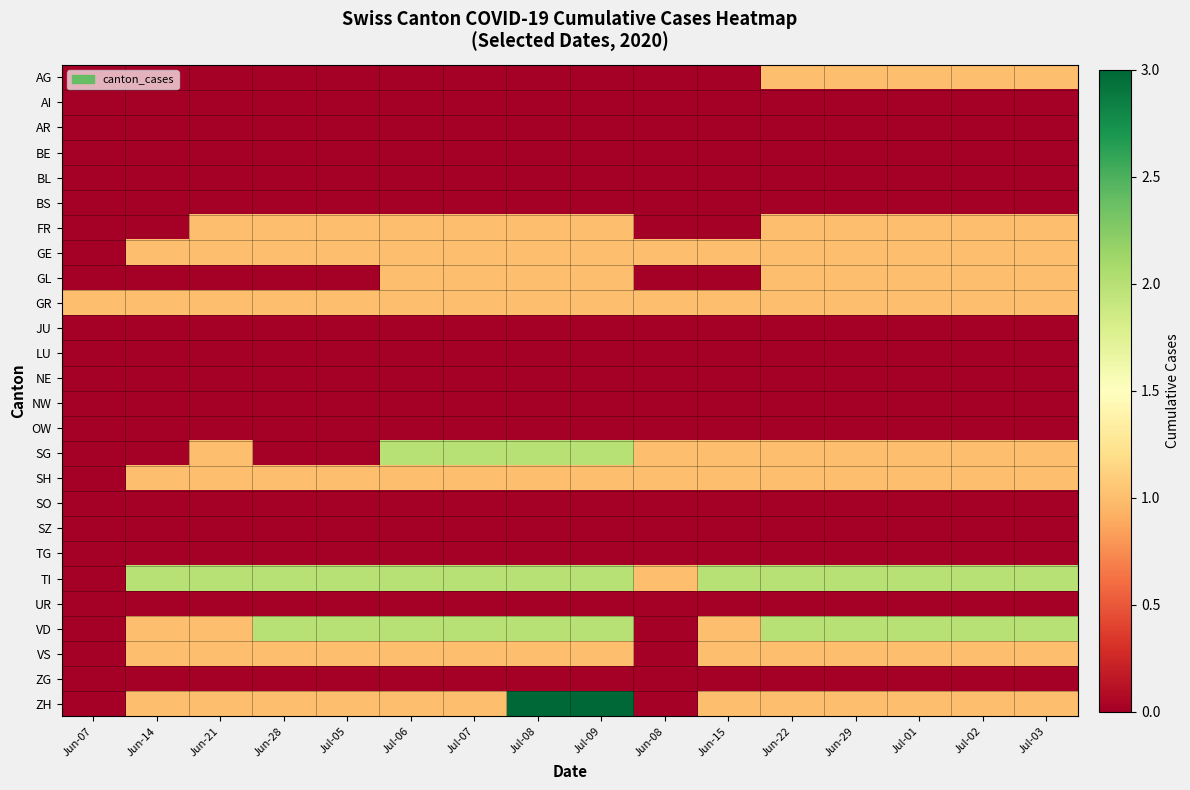

Reading left to right, extract all data points from this chart.

AG: Jun-07=0	Jun-14=0	Jun-21=0	Jun-28=0	Jul-05=0	Jul-06=0	Jul-07=0	Jul-08=0	Jul-09=0	Jun-08=0	Jun-15=0	Jun-22=1	Jun-29=1	Jul-01=1	Jul-02=1	Jul-03=1
AI: Jun-07=0	Jun-14=0	Jun-21=0	Jun-28=0	Jul-05=0	Jul-06=0	Jul-07=0	Jul-08=0	Jul-09=0	Jun-08=0	Jun-15=0	Jun-22=0	Jun-29=0	Jul-01=0	Jul-02=0	Jul-03=0
AR: Jun-07=0	Jun-14=0	Jun-21=0	Jun-28=0	Jul-05=0	Jul-06=0	Jul-07=0	Jul-08=0	Jul-09=0	Jun-08=0	Jun-15=0	Jun-22=0	Jun-29=0	Jul-01=0	Jul-02=0	Jul-03=0
BE: Jun-07=0	Jun-14=0	Jun-21=0	Jun-28=0	Jul-05=0	Jul-06=0	Jul-07=0	Jul-08=0	Jul-09=0	Jun-08=0	Jun-15=0	Jun-22=0	Jun-29=0	Jul-01=0	Jul-02=0	Jul-03=0
BL: Jun-07=0	Jun-14=0	Jun-21=0	Jun-28=0	Jul-05=0	Jul-06=0	Jul-07=0	Jul-08=0	Jul-09=0	Jun-08=0	Jun-15=0	Jun-22=0	Jun-29=0	Jul-01=0	Jul-02=0	Jul-03=0
BS: Jun-07=0	Jun-14=0	Jun-21=0	Jun-28=0	Jul-05=0	Jul-06=0	Jul-07=0	Jul-08=0	Jul-09=0	Jun-08=0	Jun-15=0	Jun-22=0	Jun-29=0	Jul-01=0	Jul-02=0	Jul-03=0
FR: Jun-07=0	Jun-14=0	Jun-21=1	Jun-28=1	Jul-05=1	Jul-06=1	Jul-07=1	Jul-08=1	Jul-09=1	Jun-08=0	Jun-15=0	Jun-22=1	Jun-29=1	Jul-01=1	Jul-02=1	Jul-03=1
GE: Jun-07=0	Jun-14=1	Jun-21=1	Jun-28=1	Jul-05=1	Jul-06=1	Jul-07=1	Jul-08=1	Jul-09=1	Jun-08=1	Jun-15=1	Jun-22=1	Jun-29=1	Jul-01=1	Jul-02=1	Jul-03=1
GL: Jun-07=0	Jun-14=0	Jun-21=0	Jun-28=0	Jul-05=0	Jul-06=1	Jul-07=1	Jul-08=1	Jul-09=1	Jun-08=0	Jun-15=0	Jun-22=1	Jun-29=1	Jul-01=1	Jul-02=1	Jul-03=1
GR: Jun-07=1	Jun-14=1	Jun-21=1	Jun-28=1	Jul-05=1	Jul-06=1	Jul-07=1	Jul-08=1	Jul-09=1	Jun-08=1	Jun-15=1	Jun-22=1	Jun-29=1	Jul-01=1	Jul-02=1	Jul-03=1
JU: Jun-07=0	Jun-14=0	Jun-21=0	Jun-28=0	Jul-05=0	Jul-06=0	Jul-07=0	Jul-08=0	Jul-09=0	Jun-08=0	Jun-15=0	Jun-22=0	Jun-29=0	Jul-01=0	Jul-02=0	Jul-03=0
LU: Jun-07=0	Jun-14=0	Jun-21=0	Jun-28=0	Jul-05=0	Jul-06=0	Jul-07=0	Jul-08=0	Jul-09=0	Jun-08=0	Jun-15=0	Jun-22=0	Jun-29=0	Jul-01=0	Jul-02=0	Jul-03=0
NE: Jun-07=0	Jun-14=0	Jun-21=0	Jun-28=0	Jul-05=0	Jul-06=0	Jul-07=0	Jul-08=0	Jul-09=0	Jun-08=0	Jun-15=0	Jun-22=0	Jun-29=0	Jul-01=0	Jul-02=0	Jul-03=0
NW: Jun-07=0	Jun-14=0	Jun-21=0	Jun-28=0	Jul-05=0	Jul-06=0	Jul-07=0	Jul-08=0	Jul-09=0	Jun-08=0	Jun-15=0	Jun-22=0	Jun-29=0	Jul-01=0	Jul-02=0	Jul-03=0
OW: Jun-07=0	Jun-14=0	Jun-21=0	Jun-28=0	Jul-05=0	Jul-06=0	Jul-07=0	Jul-08=0	Jul-09=0	Jun-08=0	Jun-15=0	Jun-22=0	Jun-29=0	Jul-01=0	Jul-02=0	Jul-03=0
SG: Jun-07=0	Jun-14=0	Jun-21=1	Jun-28=0	Jul-05=0	Jul-06=2	Jul-07=2	Jul-08=2	Jul-09=2	Jun-08=1	Jun-15=1	Jun-22=1	Jun-29=1	Jul-01=1	Jul-02=1	Jul-03=1
SH: Jun-07=0	Jun-14=1	Jun-21=1	Jun-28=1	Jul-05=1	Jul-06=1	Jul-07=1	Jul-08=1	Jul-09=1	Jun-08=1	Jun-15=1	Jun-22=1	Jun-29=1	Jul-01=1	Jul-02=1	Jul-03=1
SO: Jun-07=0	Jun-14=0	Jun-21=0	Jun-28=0	Jul-05=0	Jul-06=0	Jul-07=0	Jul-08=0	Jul-09=0	Jun-08=0	Jun-15=0	Jun-22=0	Jun-29=0	Jul-01=0	Jul-02=0	Jul-03=0
SZ: Jun-07=0	Jun-14=0	Jun-21=0	Jun-28=0	Jul-05=0	Jul-06=0	Jul-07=0	Jul-08=0	Jul-09=0	Jun-08=0	Jun-15=0	Jun-22=0	Jun-29=0	Jul-01=0	Jul-02=0	Jul-03=0
TG: Jun-07=0	Jun-14=0	Jun-21=0	Jun-28=0	Jul-05=0	Jul-06=0	Jul-07=0	Jul-08=0	Jul-09=0	Jun-08=0	Jun-15=0	Jun-22=0	Jun-29=0	Jul-01=0	Jul-02=0	Jul-03=0
TI: Jun-07=0	Jun-14=2	Jun-21=2	Jun-28=2	Jul-05=2	Jul-06=2	Jul-07=2	Jul-08=2	Jul-09=2	Jun-08=1	Jun-15=2	Jun-22=2	Jun-29=2	Jul-01=2	Jul-02=2	Jul-03=2
UR: Jun-07=0	Jun-14=0	Jun-21=0	Jun-28=0	Jul-05=0	Jul-06=0	Jul-07=0	Jul-08=0	Jul-09=0	Jun-08=0	Jun-15=0	Jun-22=0	Jun-29=0	Jul-01=0	Jul-02=0	Jul-03=0
VD: Jun-07=0	Jun-14=1	Jun-21=1	Jun-28=2	Jul-05=2	Jul-06=2	Jul-07=2	Jul-08=2	Jul-09=2	Jun-08=0	Jun-15=1	Jun-22=2	Jun-29=2	Jul-01=2	Jul-02=2	Jul-03=2
VS: Jun-07=0	Jun-14=1	Jun-21=1	Jun-28=1	Jul-05=1	Jul-06=1	Jul-07=1	Jul-08=1	Jul-09=1	Jun-08=0	Jun-15=1	Jun-22=1	Jun-29=1	Jul-01=1	Jul-02=1	Jul-03=1
ZG: Jun-07=0	Jun-14=0	Jun-21=0	Jun-28=0	Jul-05=0	Jul-06=0	Jul-07=0	Jul-08=0	Jul-09=0	Jun-08=0	Jun-15=0	Jun-22=0	Jun-29=0	Jul-01=0	Jul-02=0	Jul-03=0
ZH: Jun-07=0	Jun-14=1	Jun-21=1	Jun-28=1	Jul-05=1	Jul-06=1	Jul-07=1	Jul-08=3	Jul-09=3	Jun-08=0	Jun-15=1	Jun-22=1	Jun-29=1	Jul-01=1	Jul-02=1	Jul-03=1